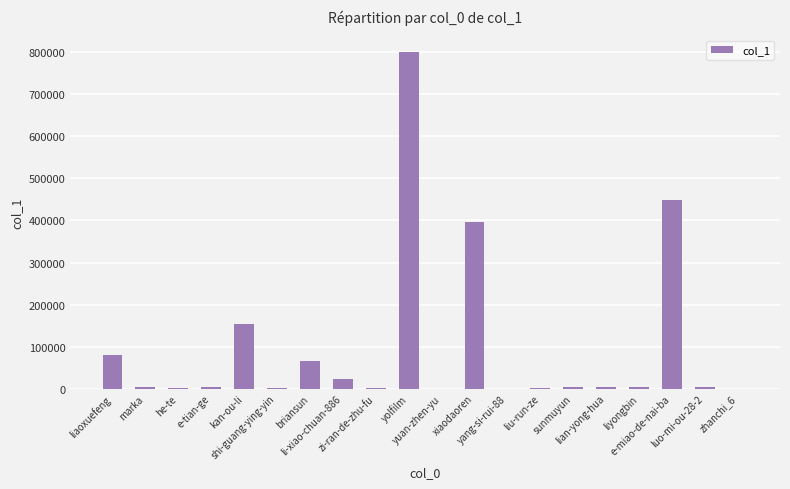

What is the greatest value displayed?

800304